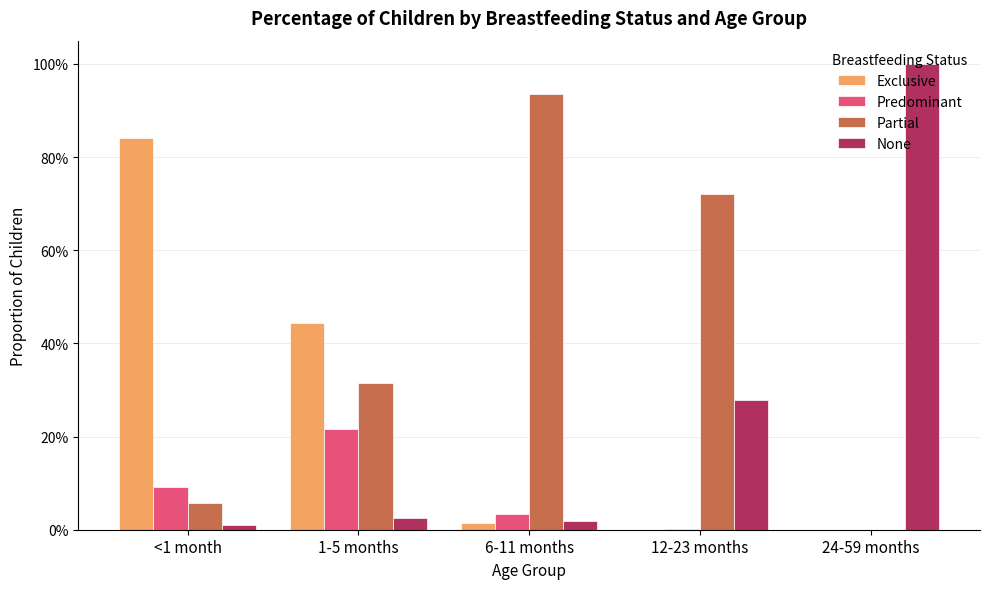

Which series changed the most between 1-5 months and 12-23 months?

Exclusive